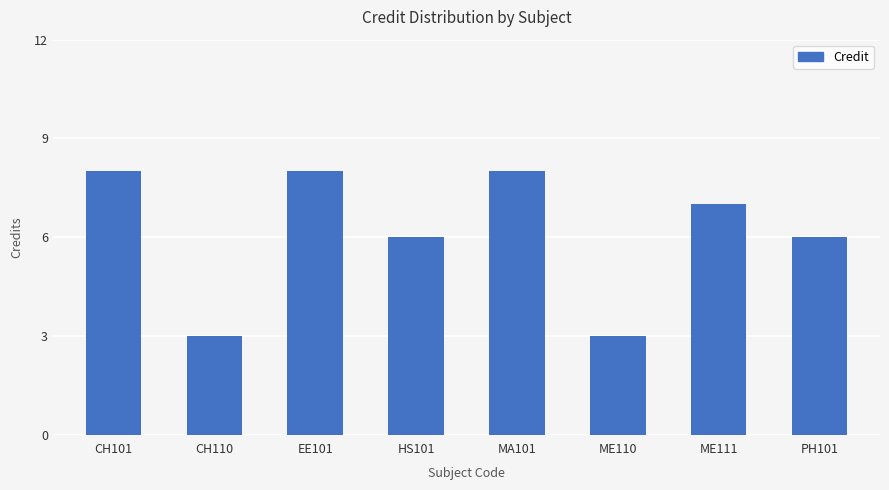

What is the ratio of the value at CH110 to the value at EE101?

0.4